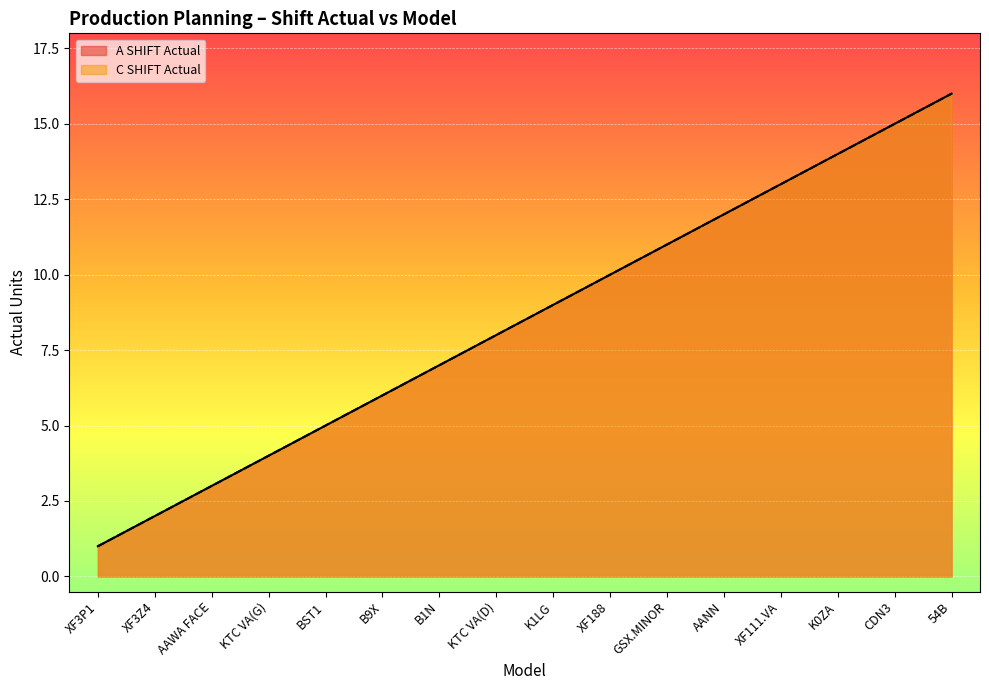

What is the difference between the C SHIFT Actual values at CDN3 and XF188?

5